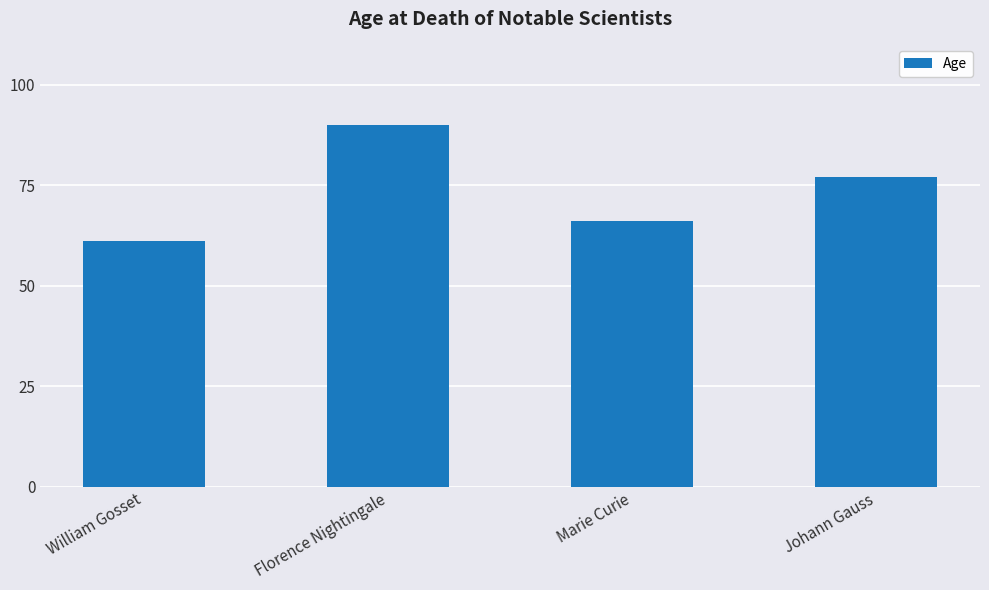

Reading left to right, list all the values displayed in this chart.

William Gosset=61	Florence Nightingale=90	Marie Curie=66	Johann Gauss=77